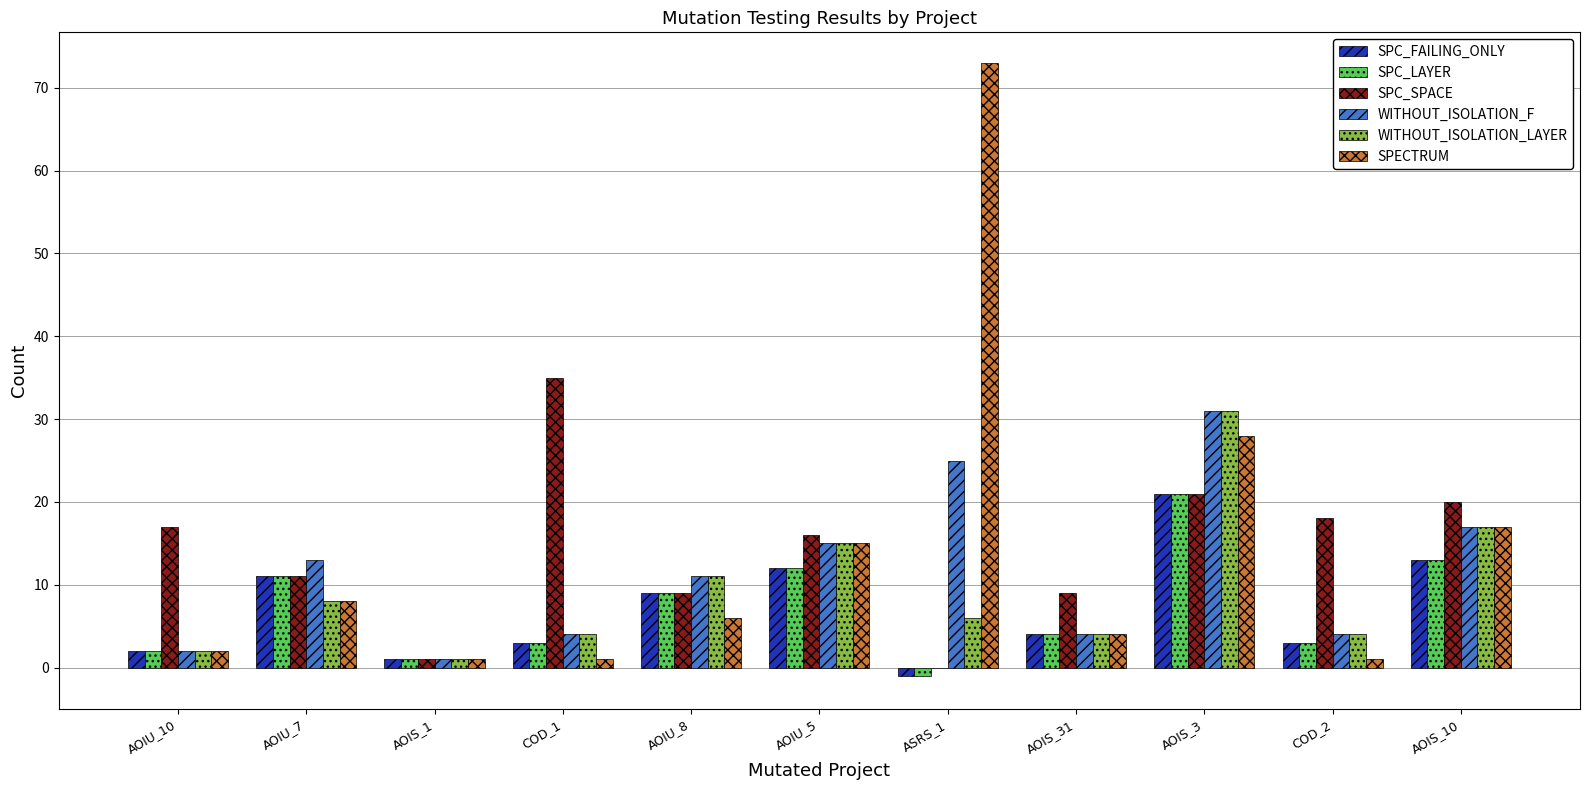

At which category is the sum across all series the highest?

AOIS_3